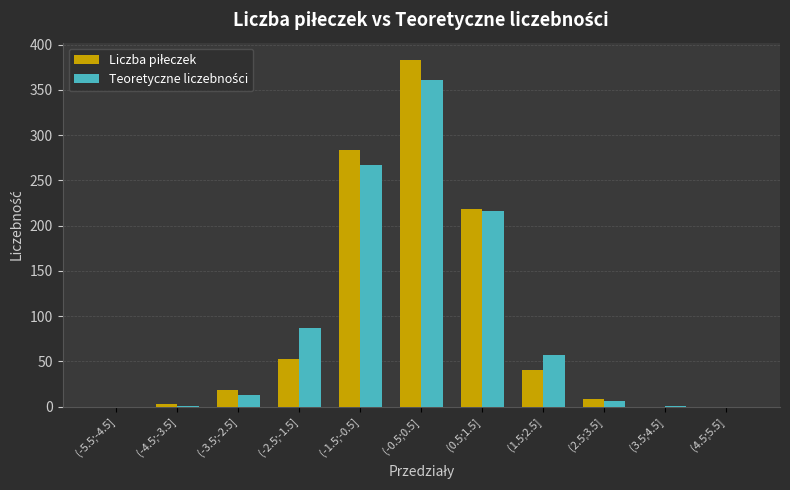

What is the greatest value displayed?

383.0